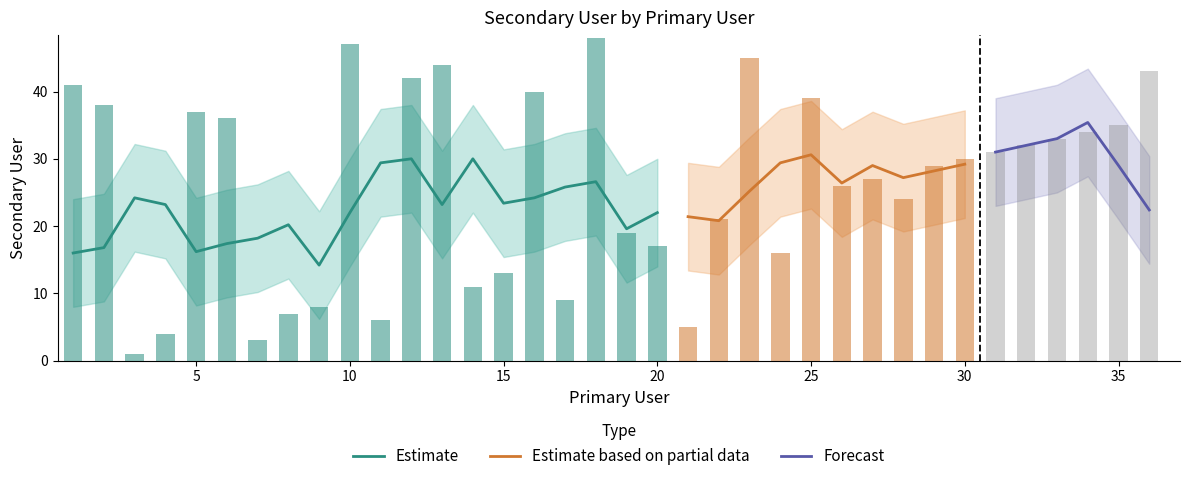

What is the difference between the maximum and minimum values?

47